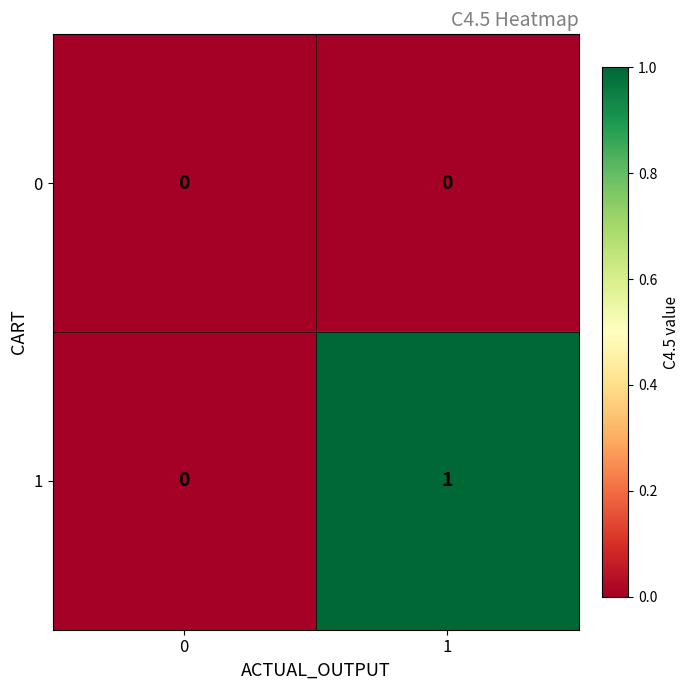

Which series has the widest spread of values?

1